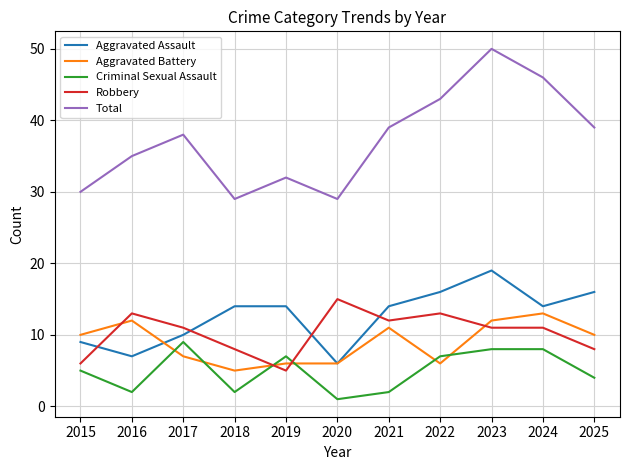

Is the value of Aggravated Battery at 2021 greater than the value of Total at 2016?

No